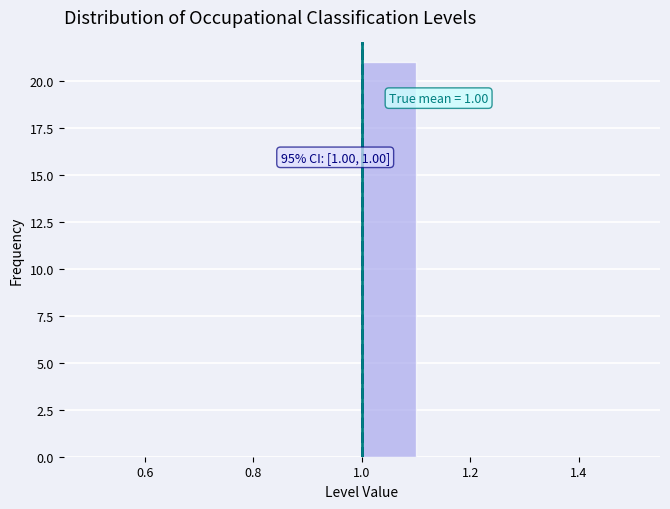

Over which range of the x-axis is the bar tallest?

1.0 to 1.1